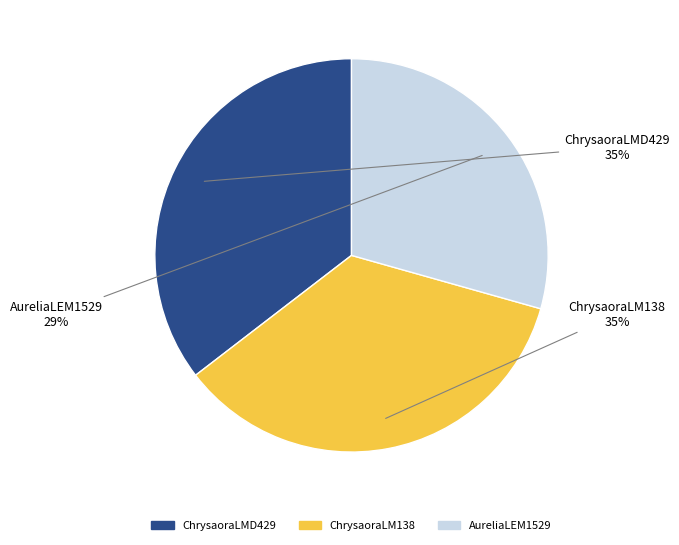

Does any single category account for the majority?

No